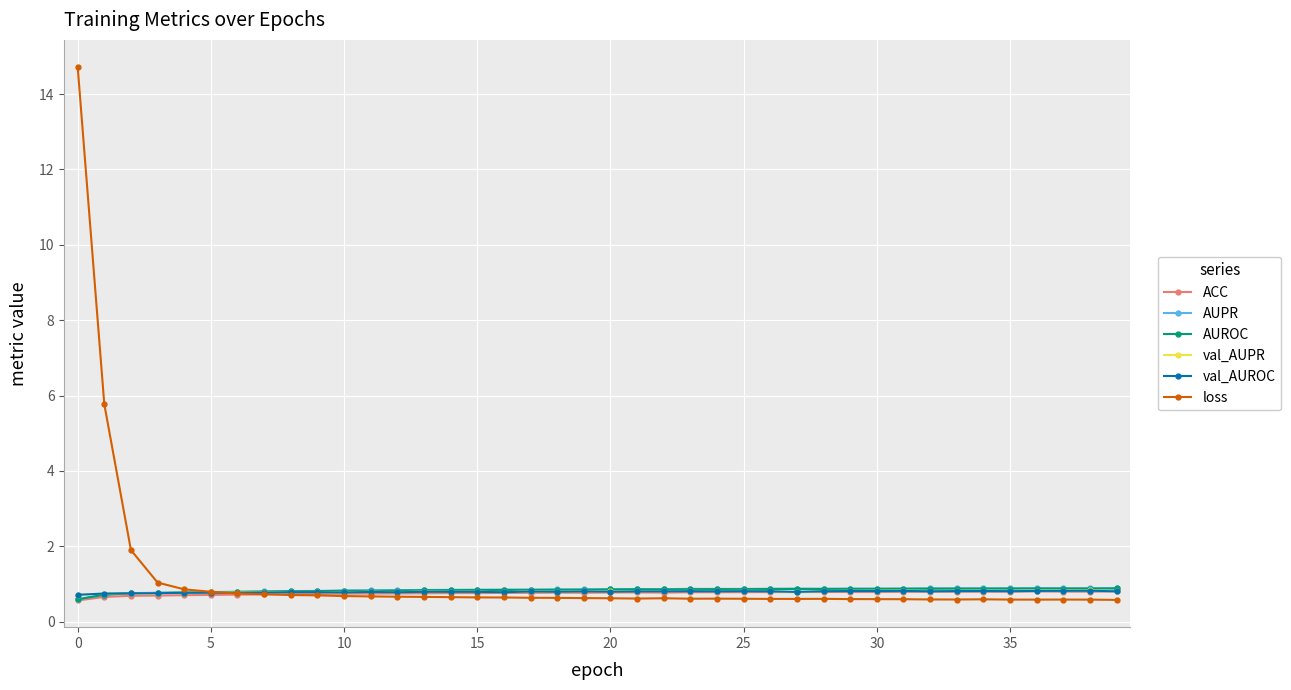

What is the greatest value displayed?

14.7